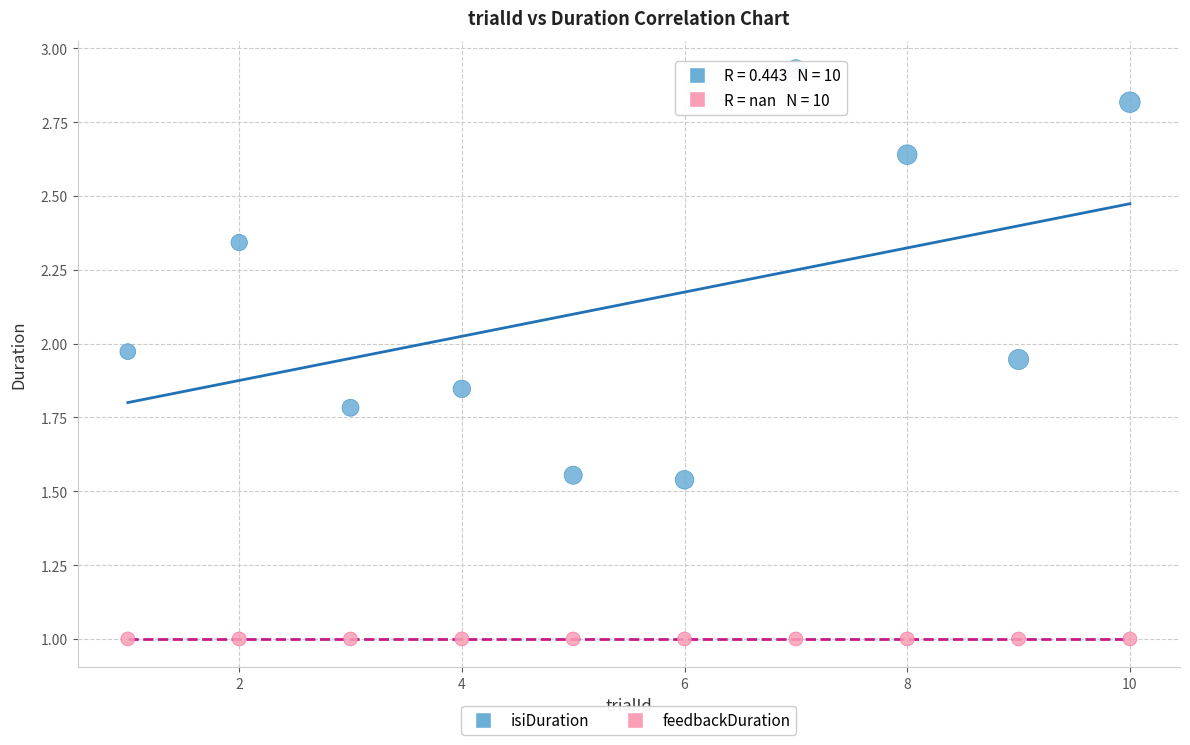

What are all the series names shown in the legend?

isiDuration, feedbackDuration